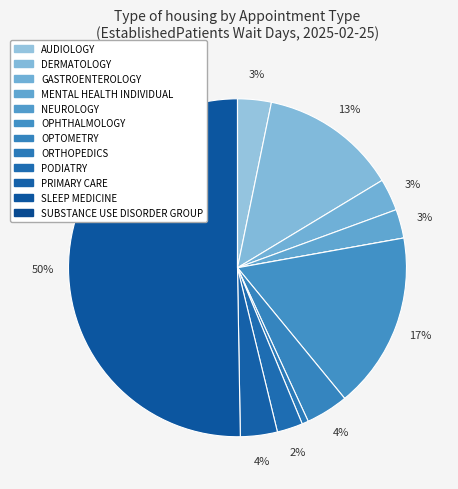

Which category has the smallest portion of the pie?

NEUROLOGY